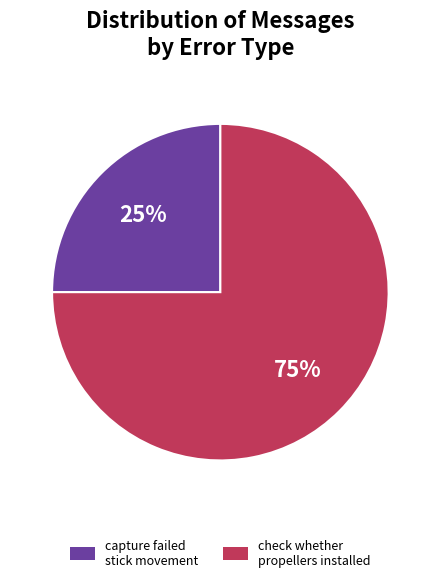

Is there any slice that represents more than half of the pie?

Yes